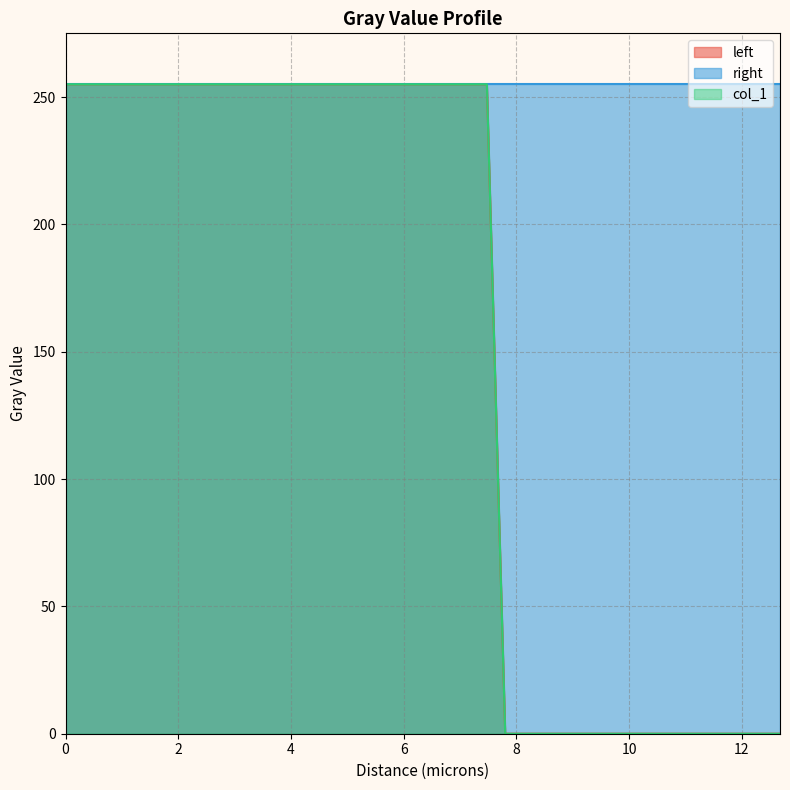

Does the chart have visible grid lines?

Yes